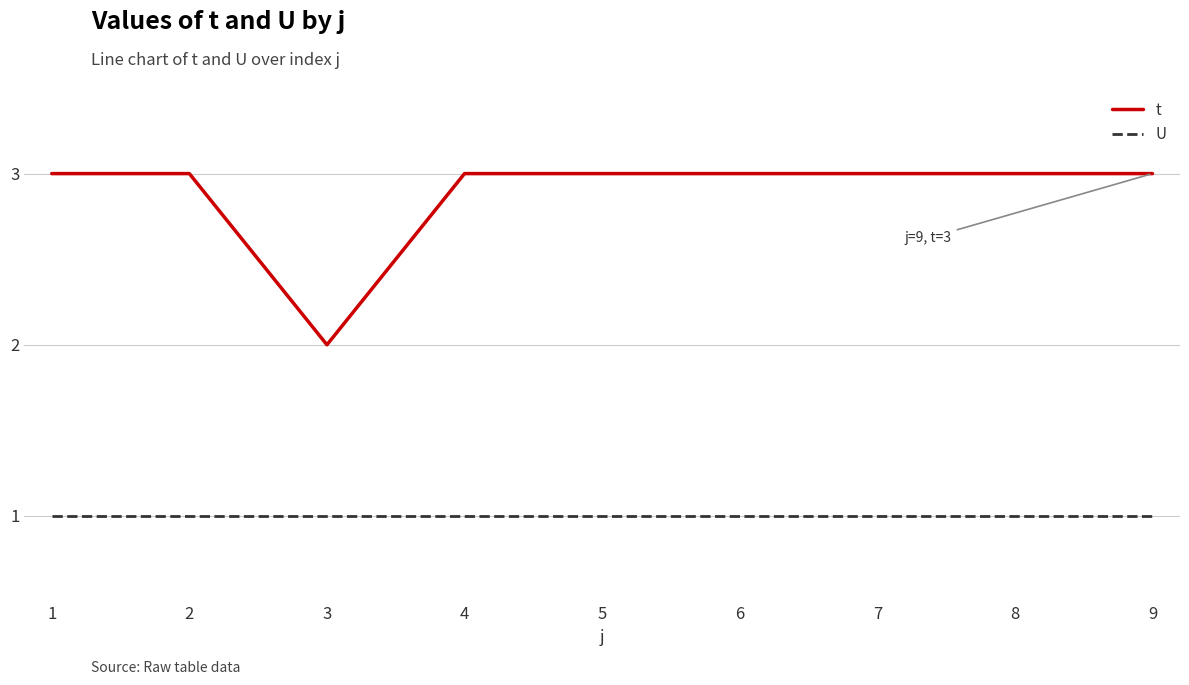

At 6, list the series in order from smallest to largest.

U, t